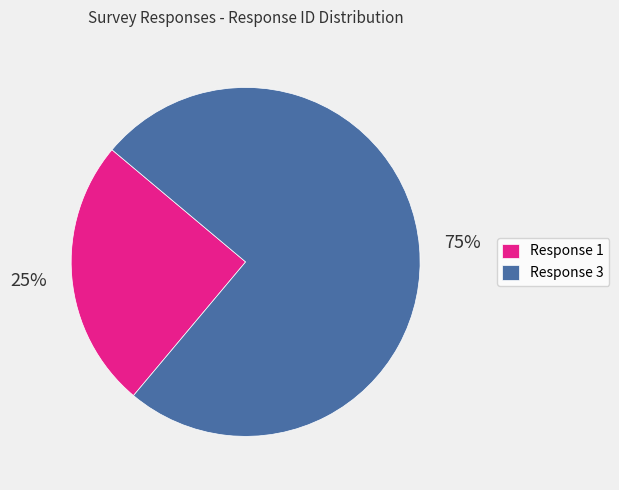

Rank the categories by value from lowest to highest.

Response 1, Response 3